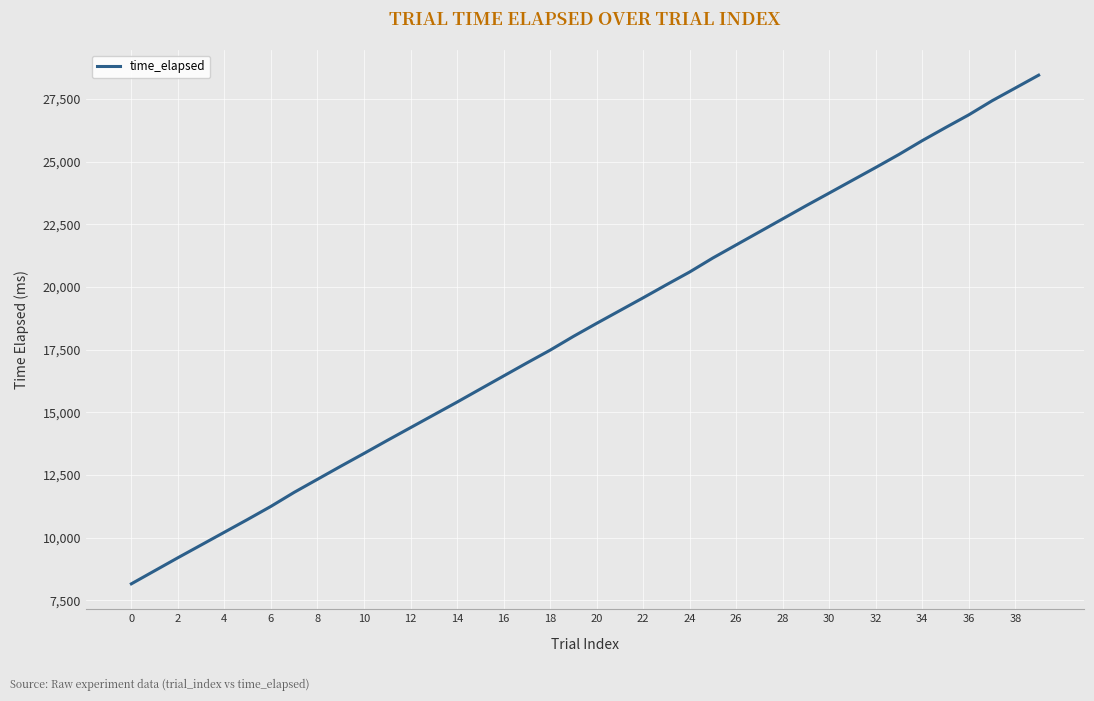

What is the smallest value displayed?

8158